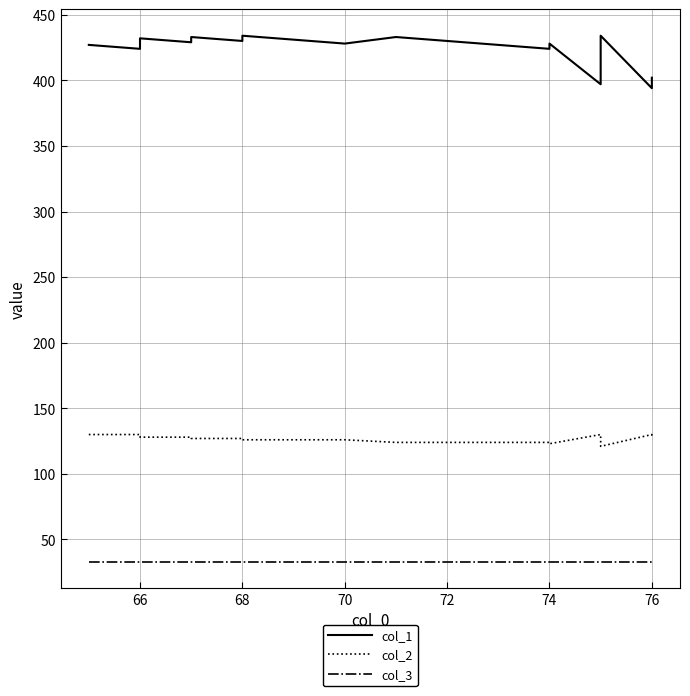

Is it true that col_2 equals 126 at 70?

True